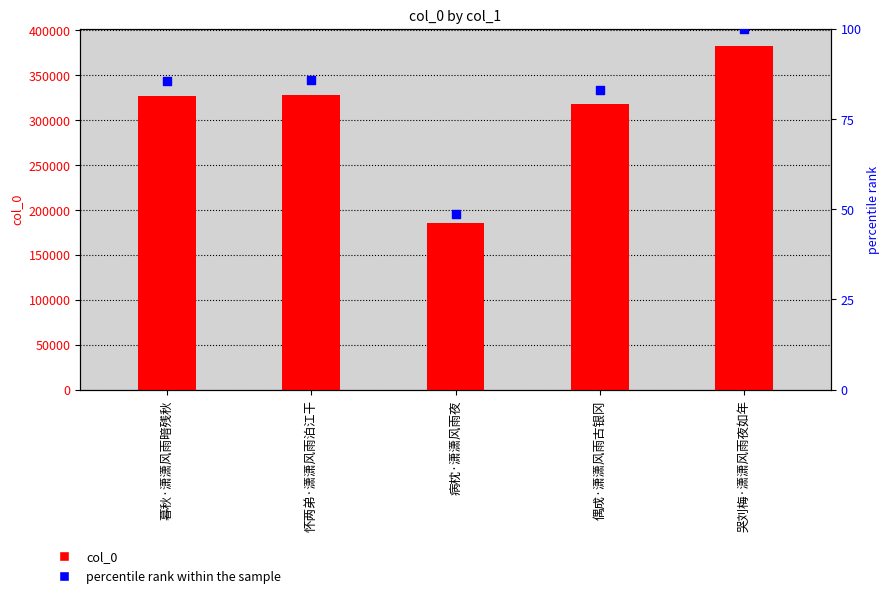

Which series has the largest total across all categories?

col_0